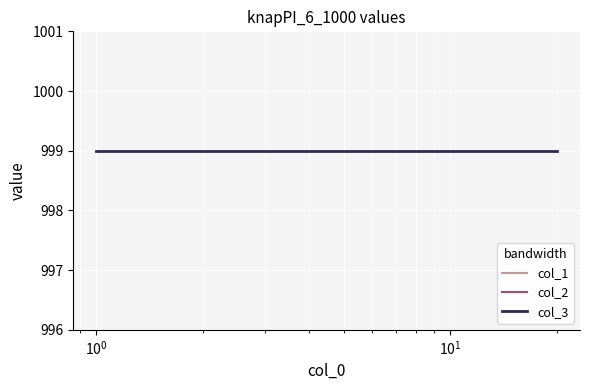

Which series has the largest range (max minus min)?

col_1